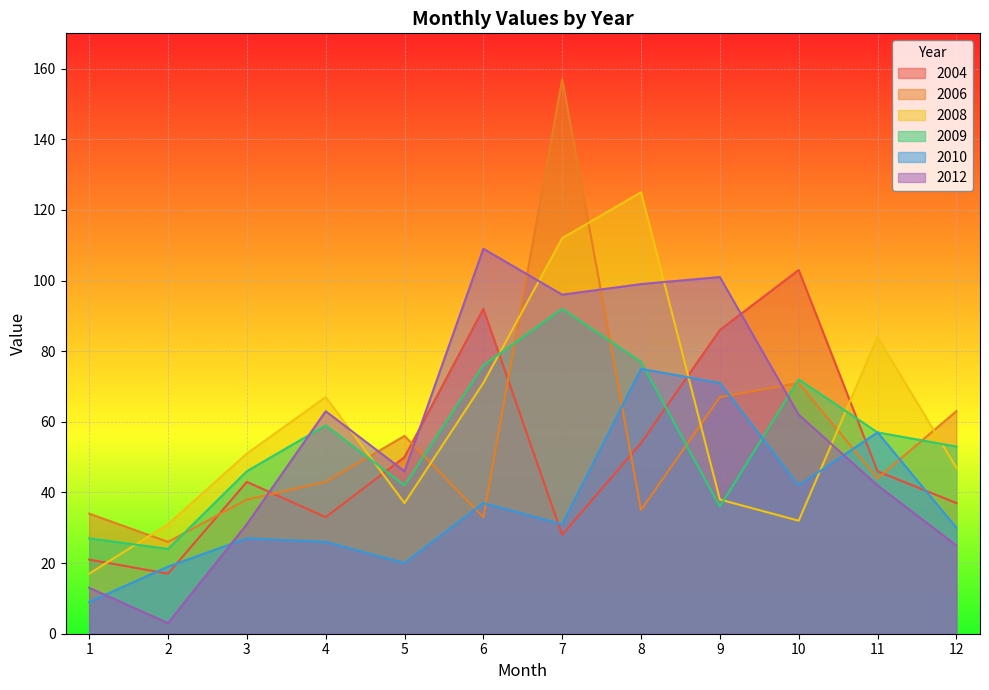

Which series has the largest total across all categories?

2008